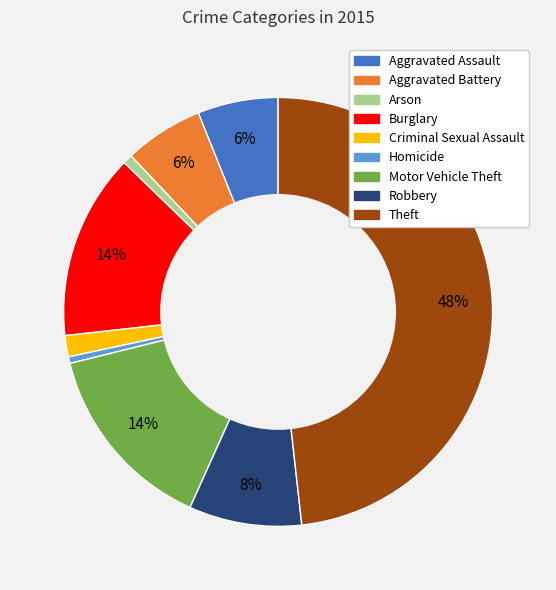

Is Aggravated Battery the majority of the pie?

No